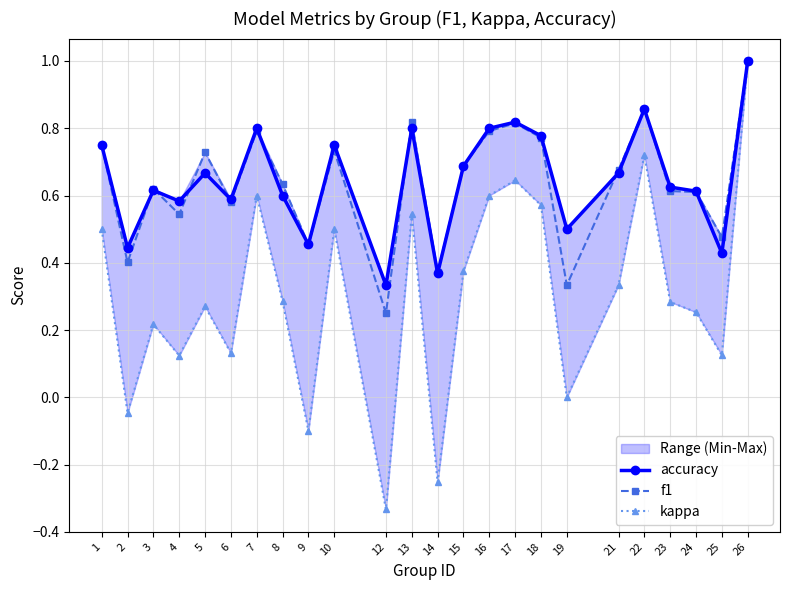

At which label does f1 reach its peak?

26